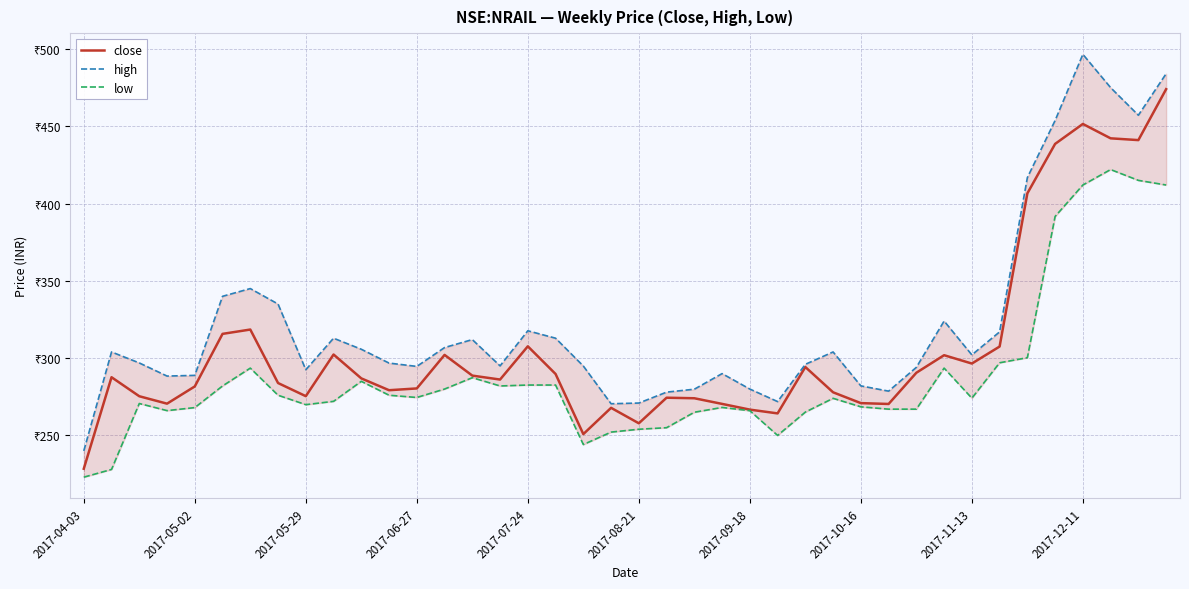

Does the chart display data point markers on the line(s)?

No